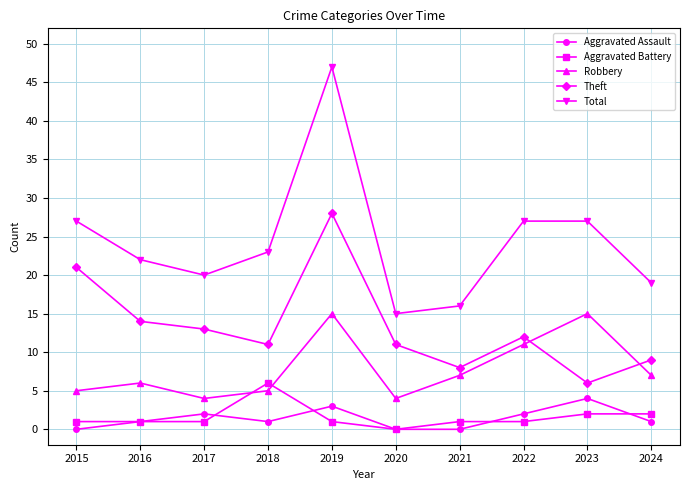

How many lines are shown in the chart?

5